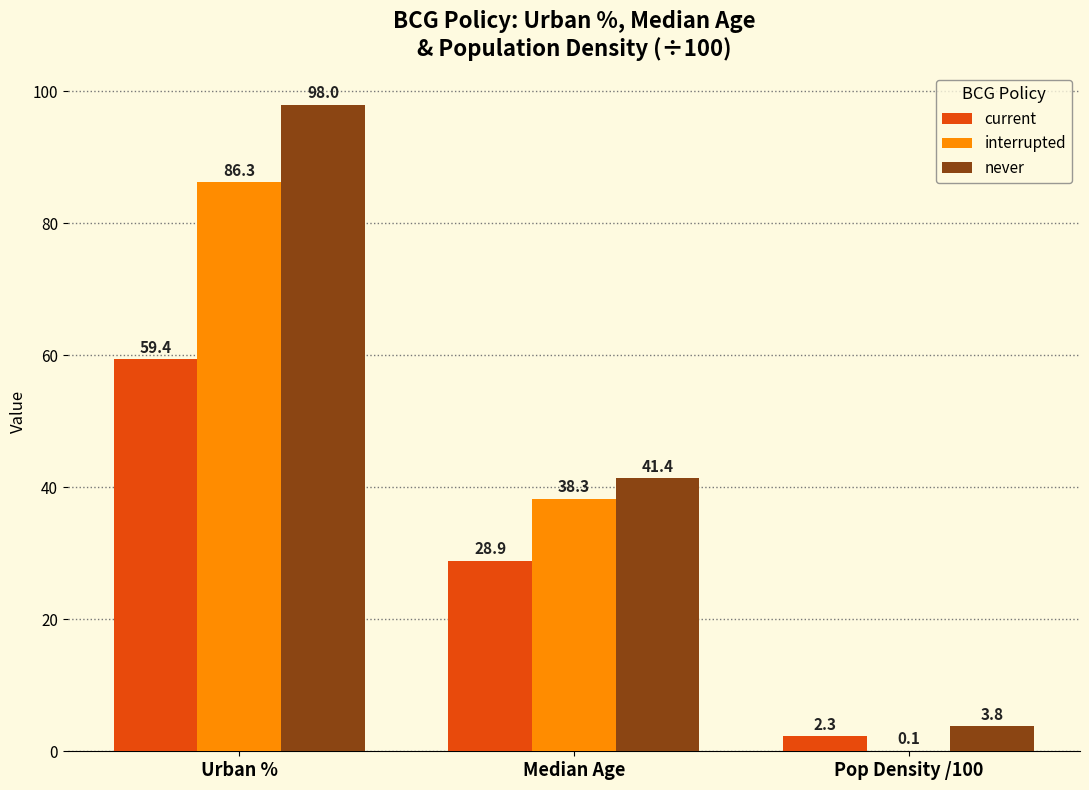

Reading right to left, extract all data points from this chart.

current: 2.3	28.9	59.4
interrupted: 0.1	38.3	86.3
never: 3.8	41.4	98.0